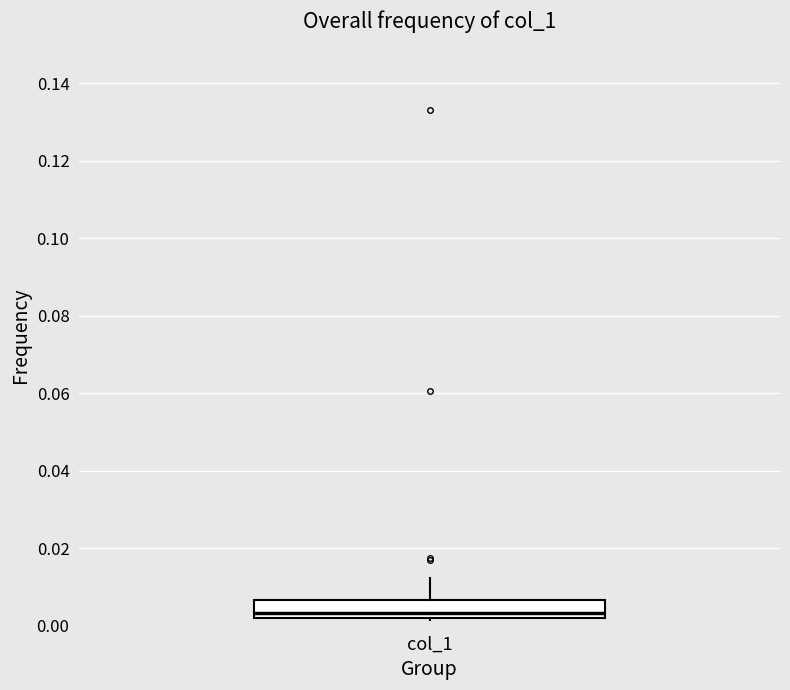

Read this box plot against the y-axis: the position of the median line, the range covered by the box, and the ends of both whiskers. The values are not printed on the chart, so give them approximately, as read against the axis.

median 0.004, box 0.002 to 0.006, whiskers 0.002 to 0.012